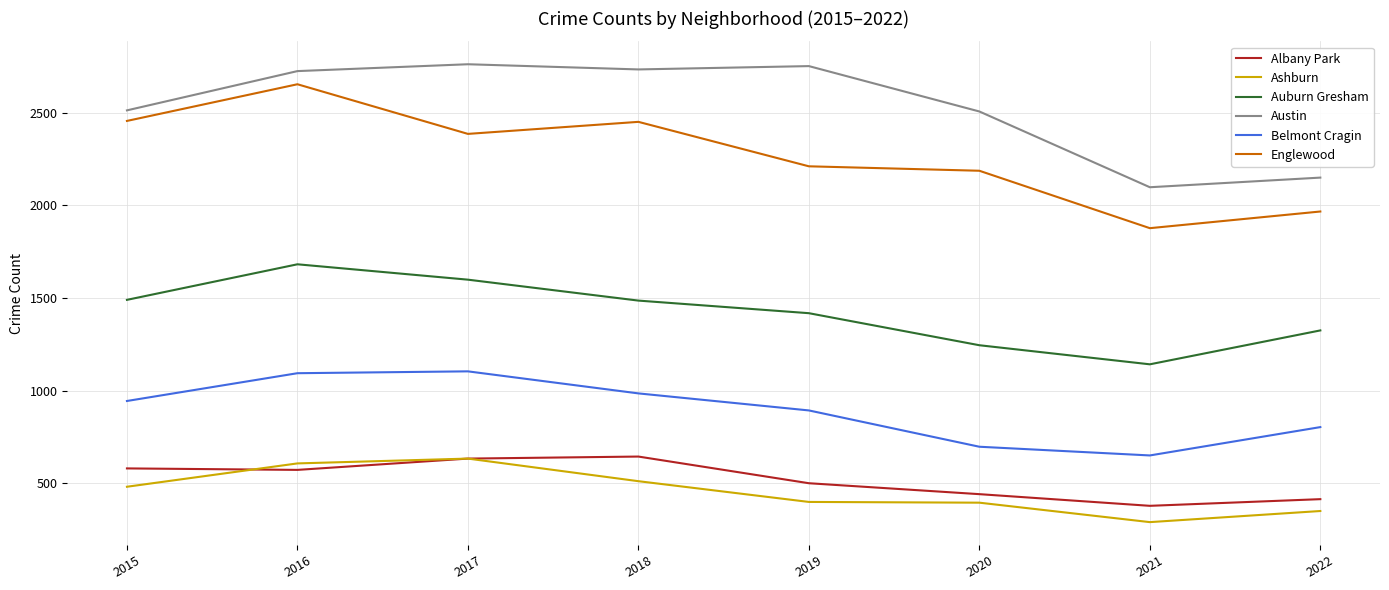

True or false: Ashburn and Belmont Cragin cross at least once.

False